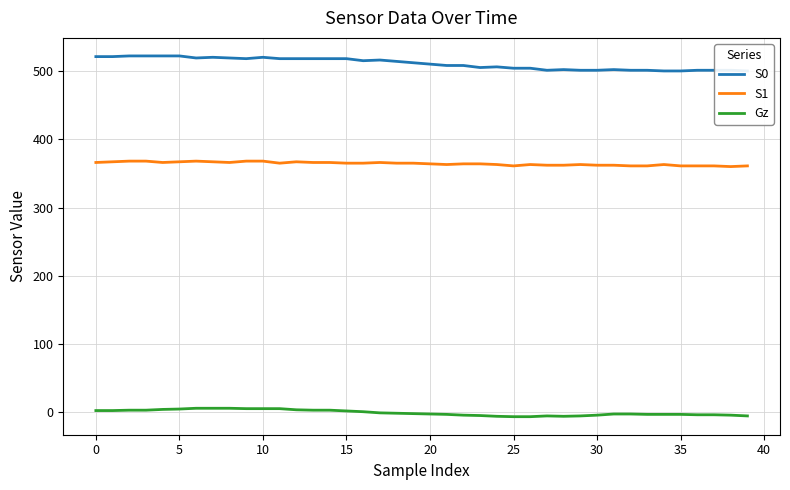

What is the difference between the second highest and minimum values in the Gz series?

12.3